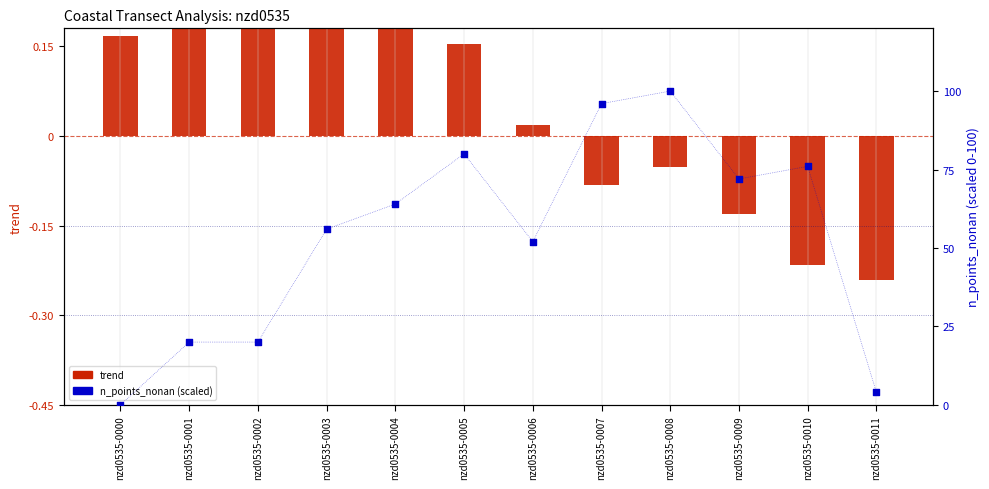

What is the total value across all series at nzd0535-0003?

56.3